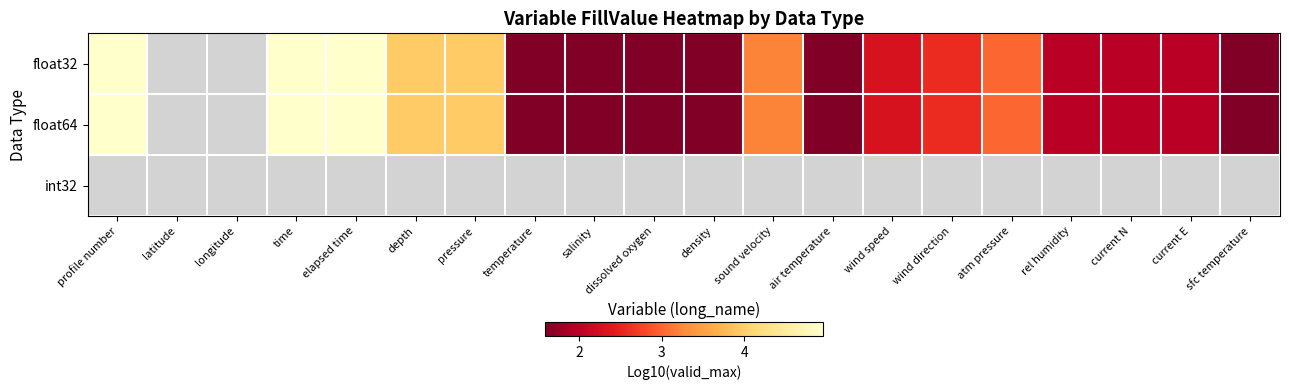

Which category has the lowest value in the float32 series?

temperature